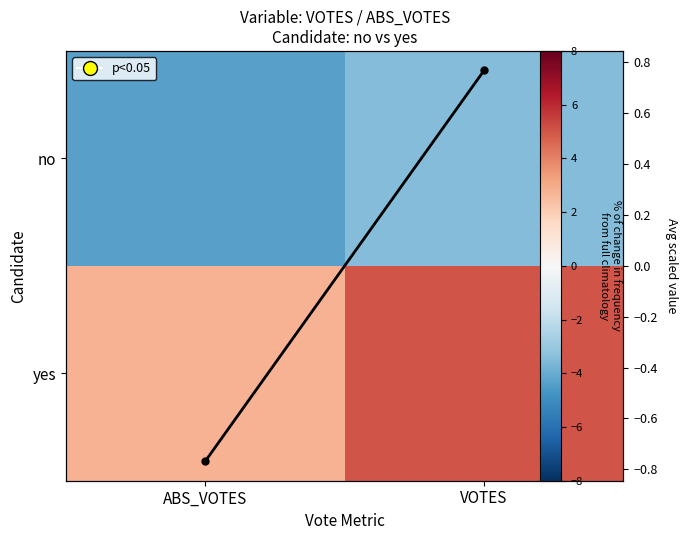

Between ABS_VOTES and VOTES, which is larger?

VOTES